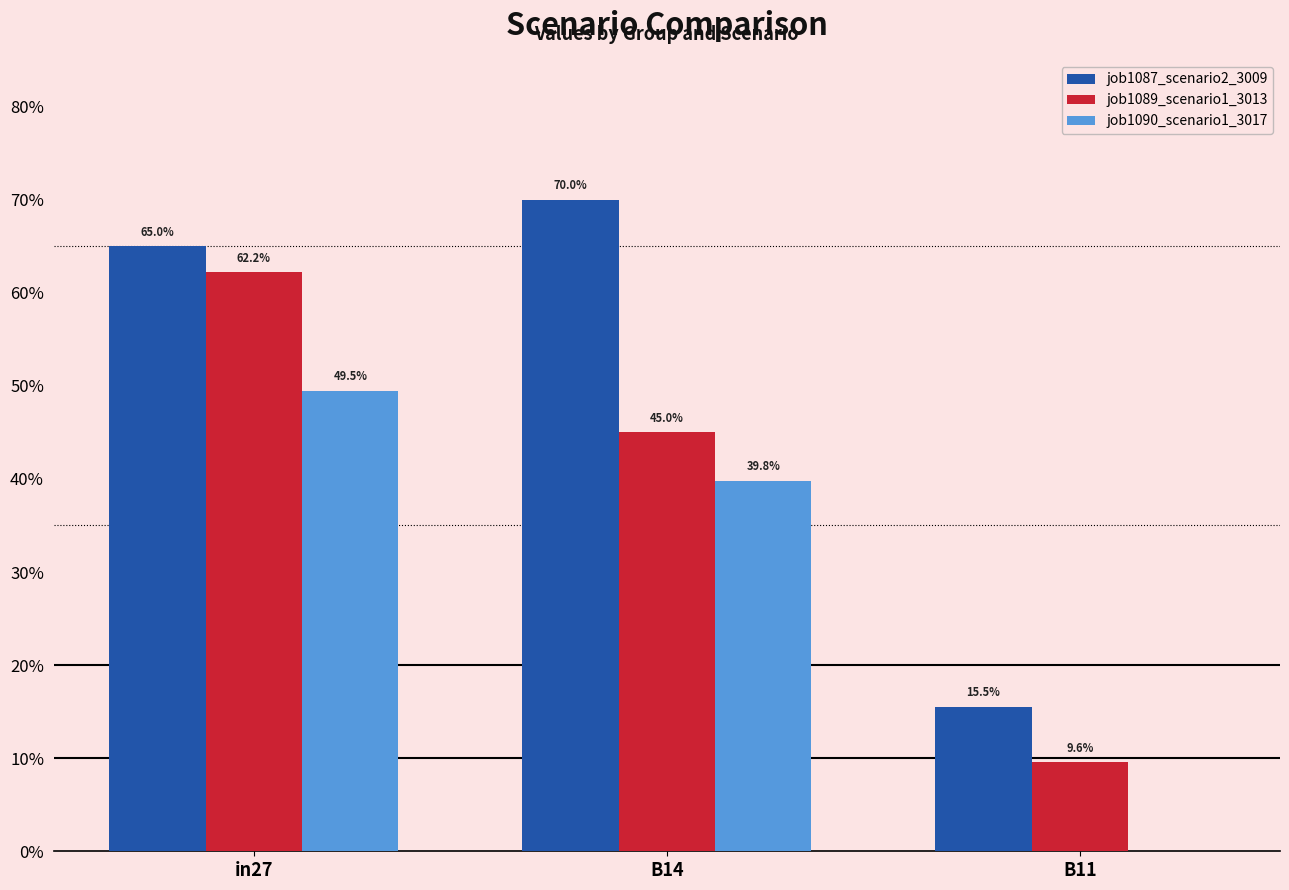

What are all the series names shown in the legend?

job1087_scenario2_3009, job1089_scenario1_3013, job1090_scenario1_3017